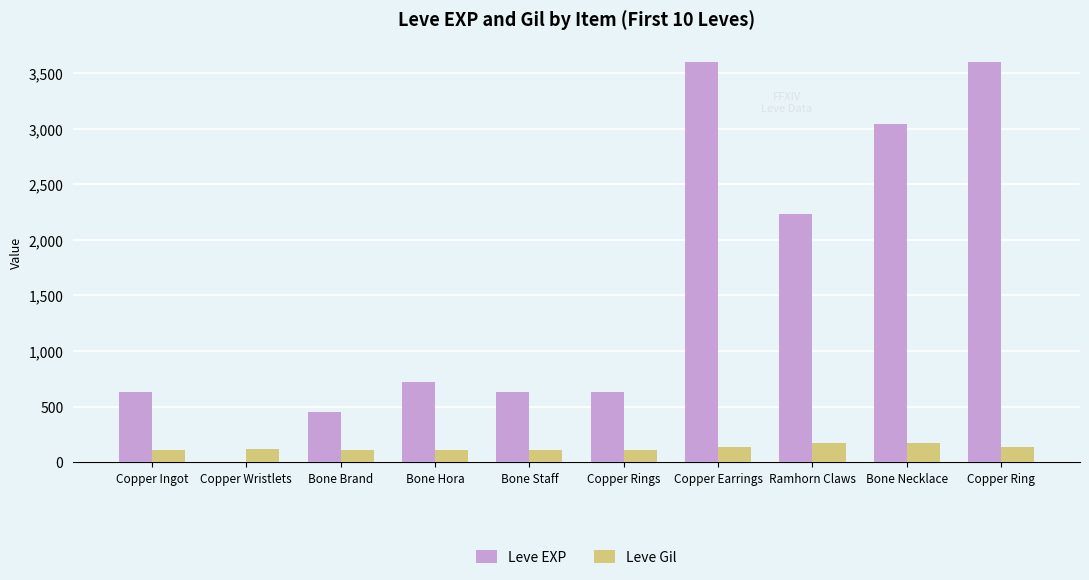

What is the total value across all series at Bone Staff?

743